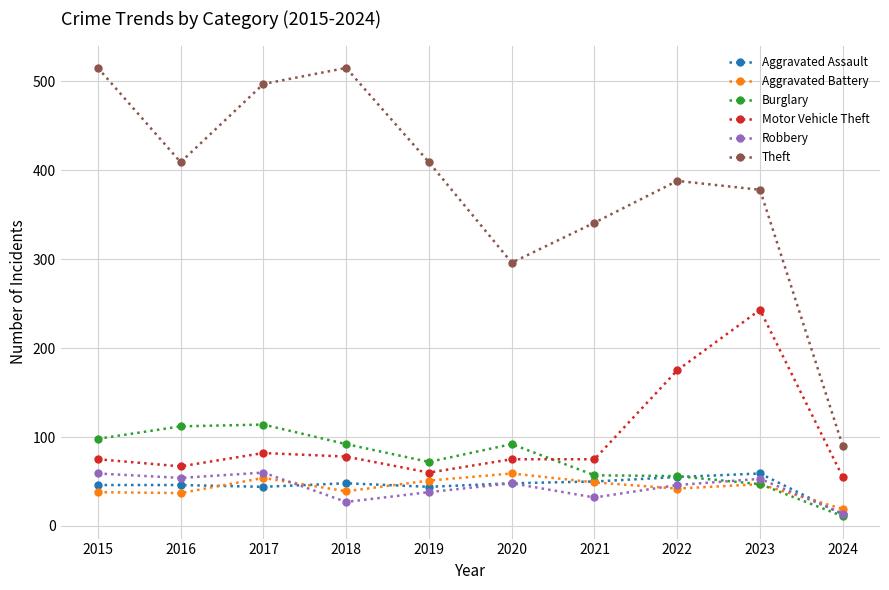

Is the value of Aggravated Battery at 2023 greater than the value of Robbery at 2017?

No